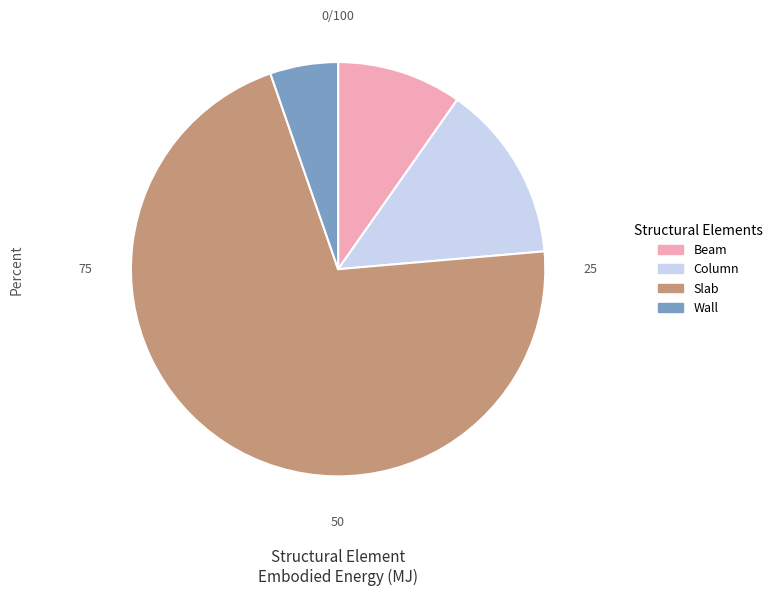

What is the smallest slice in the pie chart?

Wall